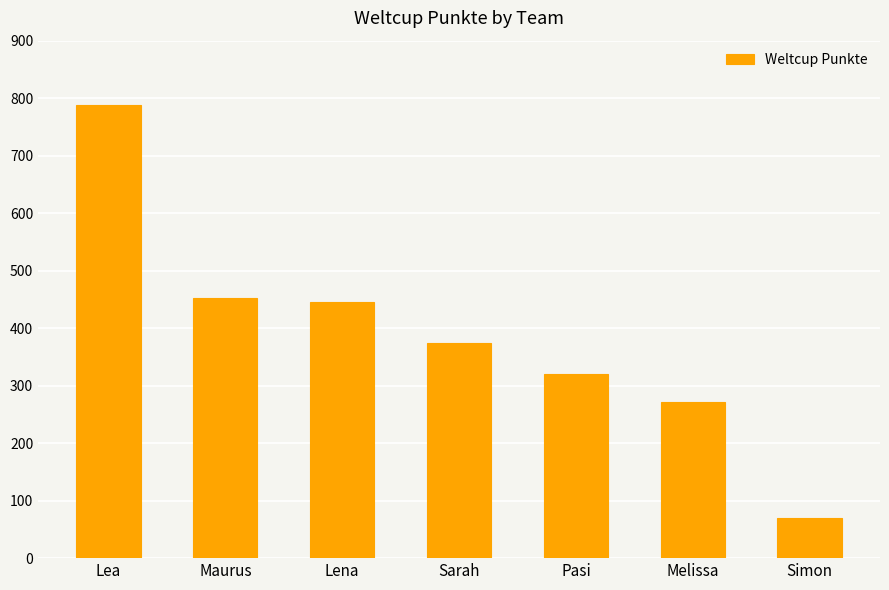

What is the value of the 7th bar from the left?

70